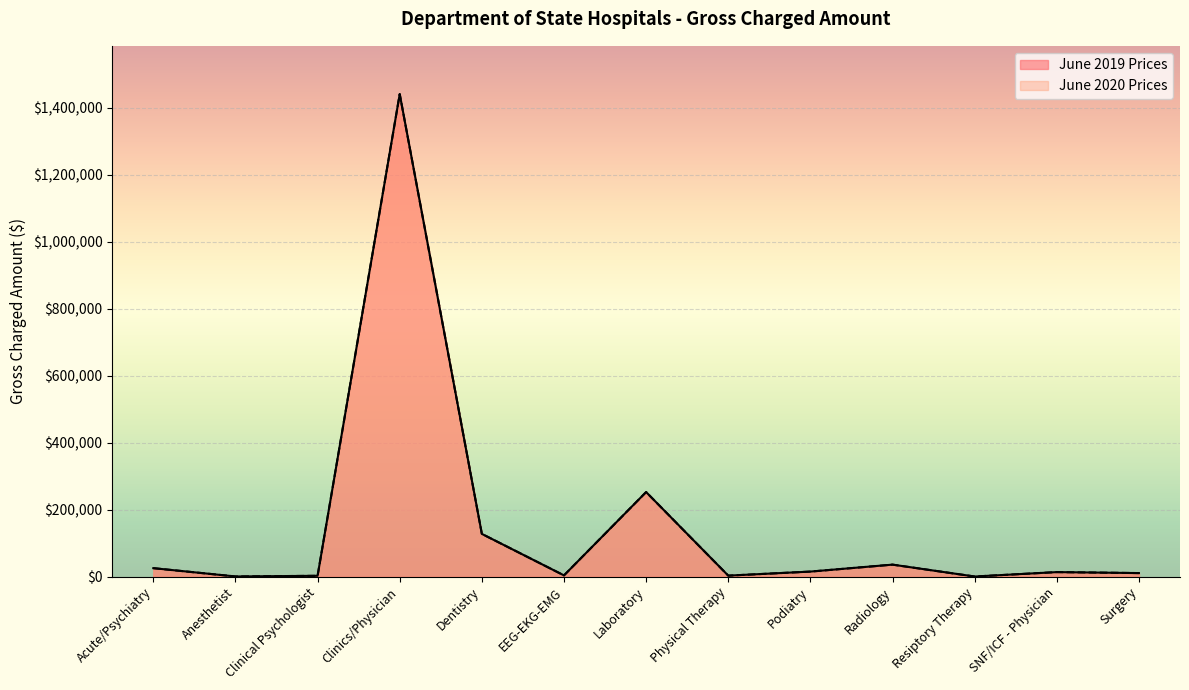

At which category is the sum across all series the highest?

Clinics/Physician